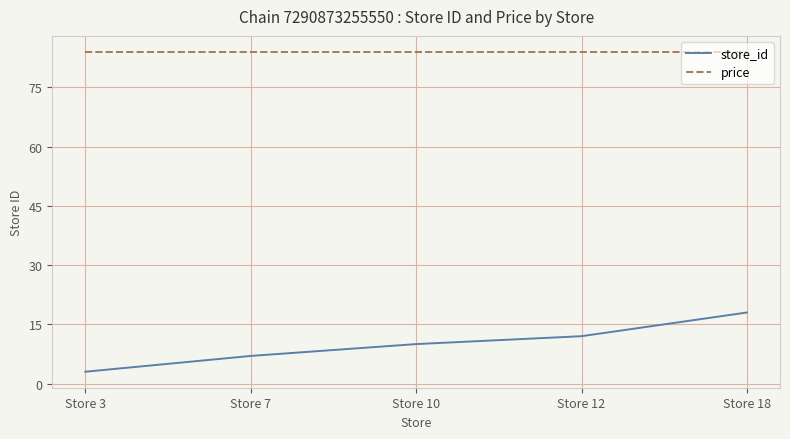

What is the minimum value for price?

84